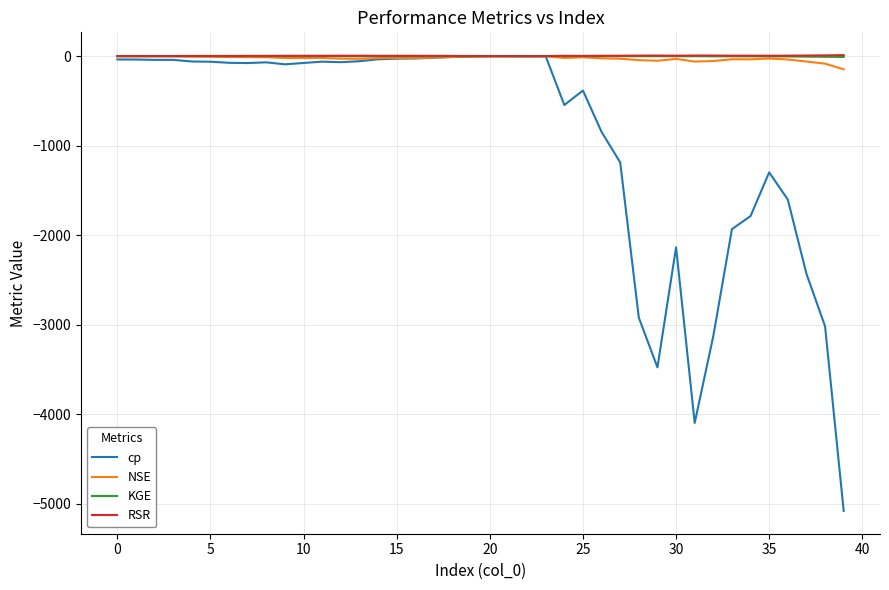

Which series has the widest spread of values?

cp